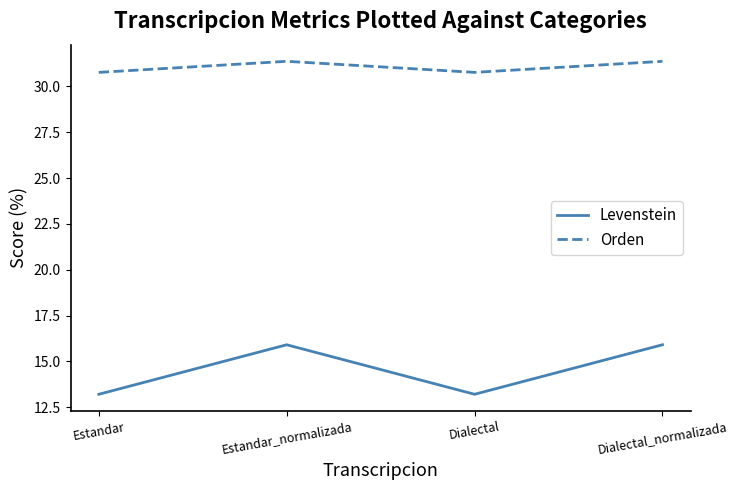

What position from the right is Dialectal_normalizada?

1